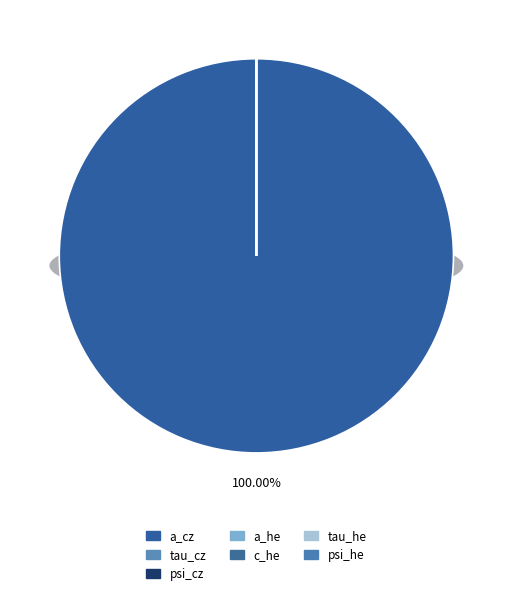

Do c_he and psi_cz together represent more than half of the pie?

No